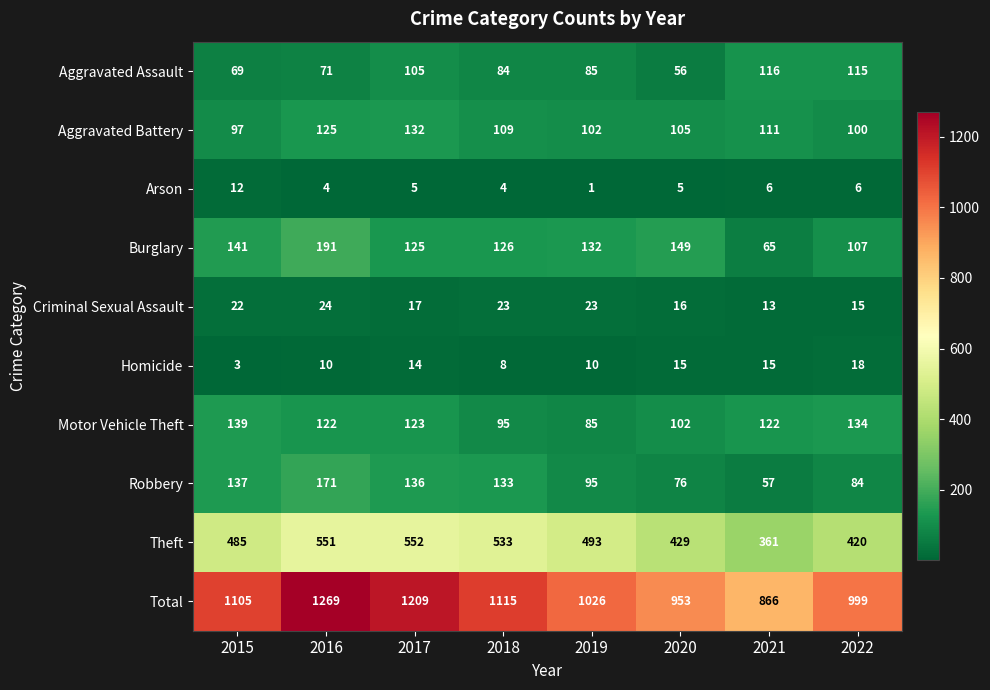

Is it true that Aggravated Assault equals 34 at 2015?

False